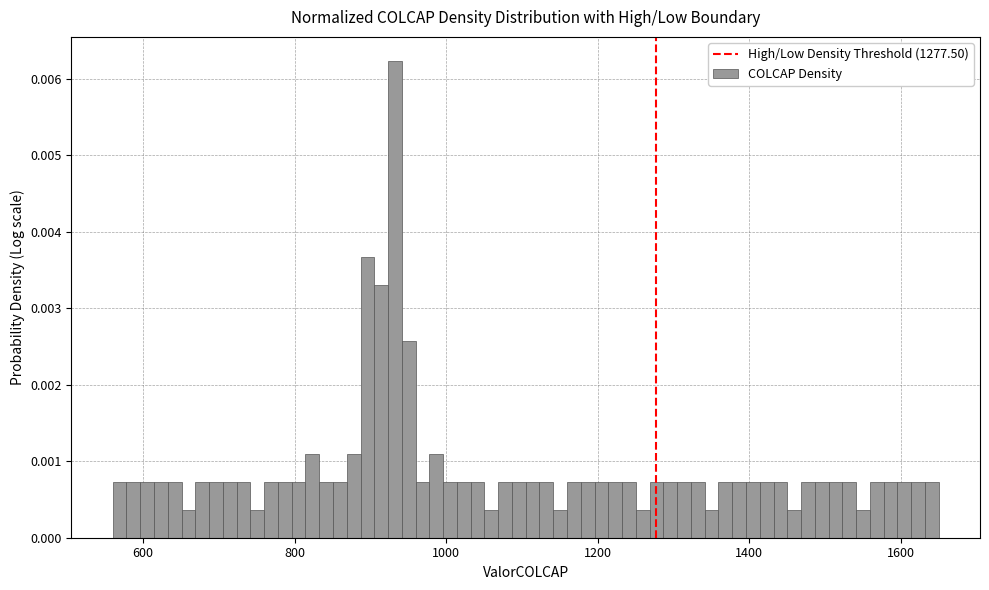

Read against the x-axis, roughly where is the centre of the tallest bar?

940